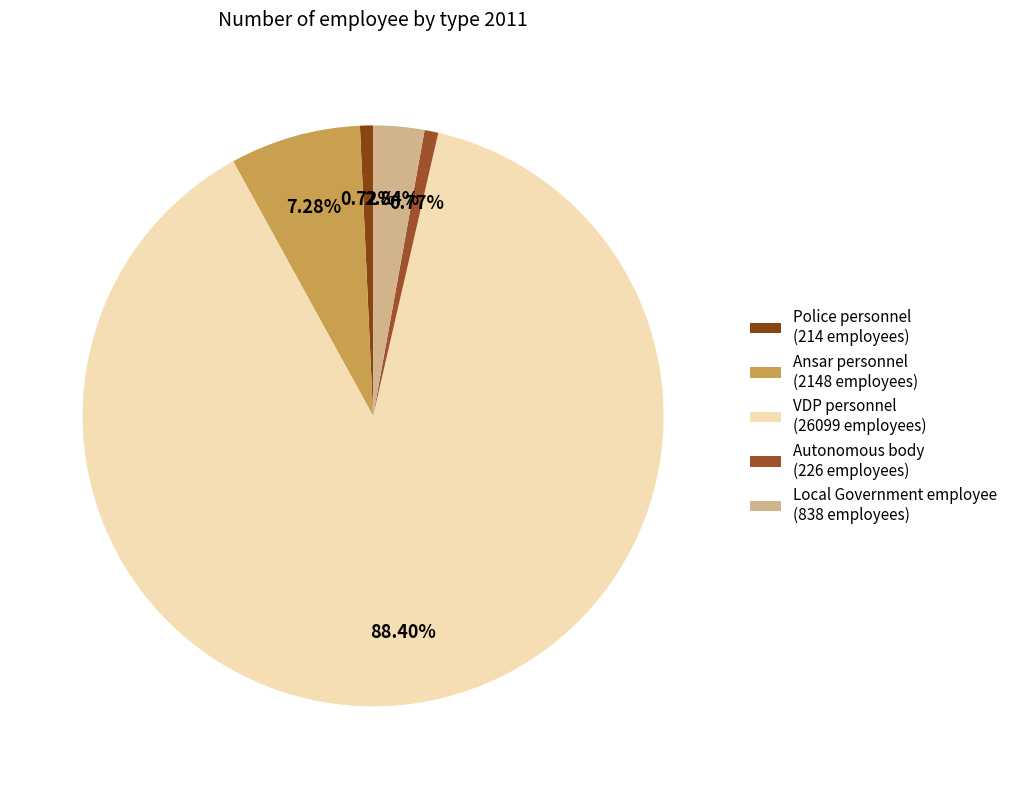

What percentage is the VDP personnel slice, to the nearest percent?

88%